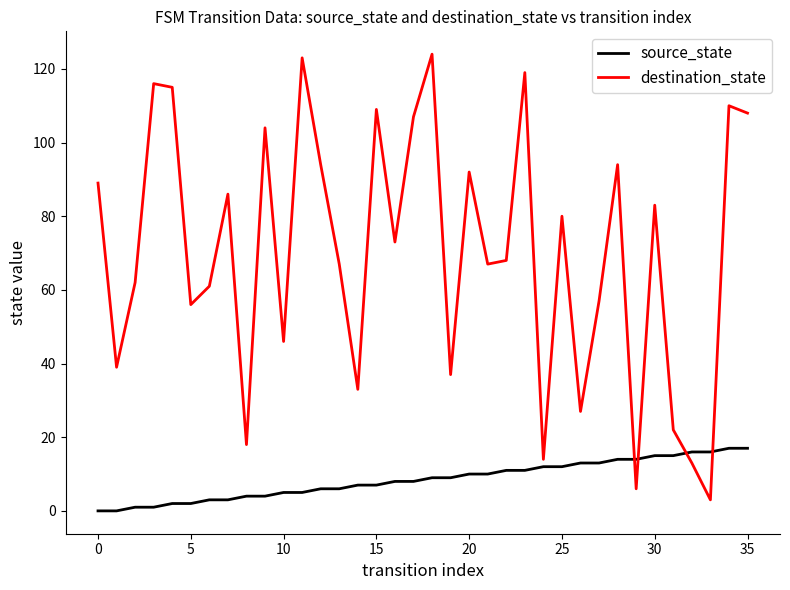

Which series ends up on top after the final intersection of destination_state and source_state?

destination_state